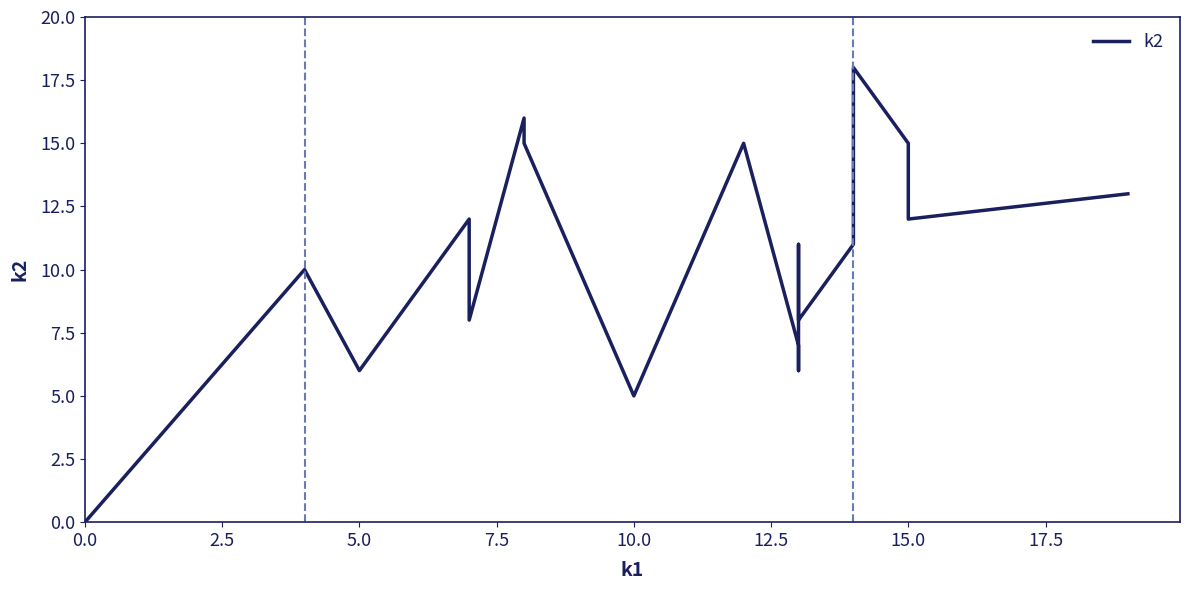

How many values are below 11?

9